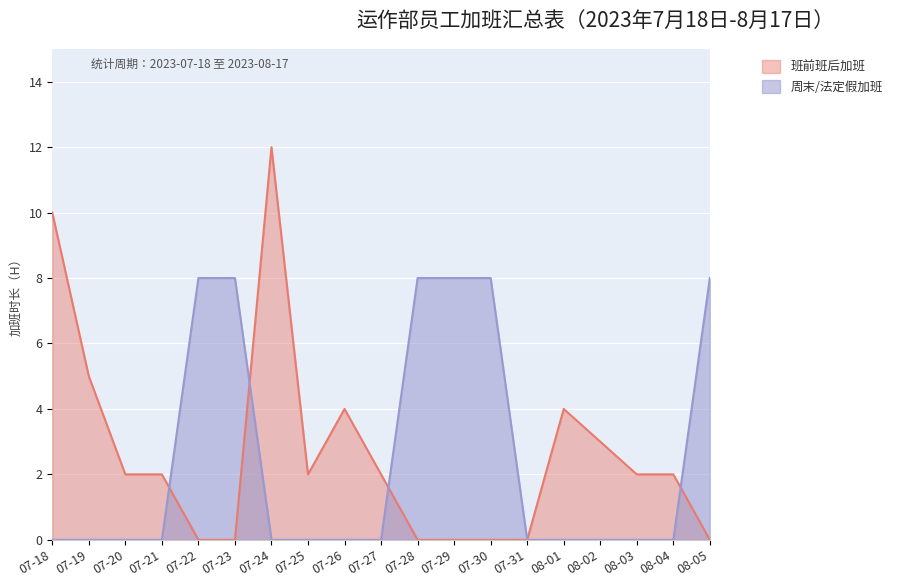

Which series has the widest spread of values?

班前班后加班